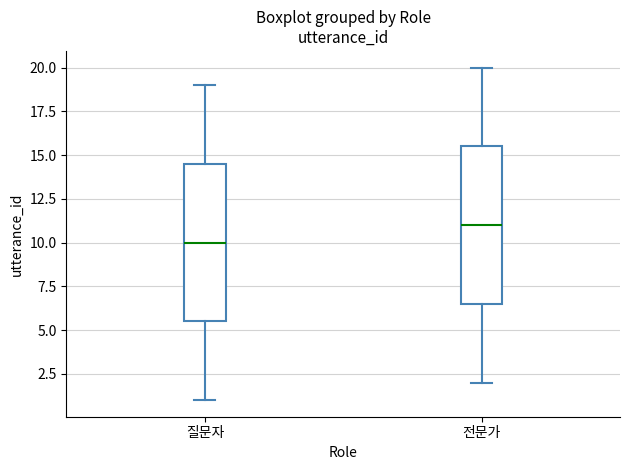

Reading left to right, transcribe this box plot: for each box, give where its median line is, the range the box spans, and where its two whiskers end, as read against the y-axis. The values are not printed on the chart, so give them approximately, as read against the axis.

질문자: median 10.0, box 5.5 to 14.5, whiskers 1.0 to 19.0
전문가: median 11.0, box 6.5 to 15.5, whiskers 2.0 to 20.0